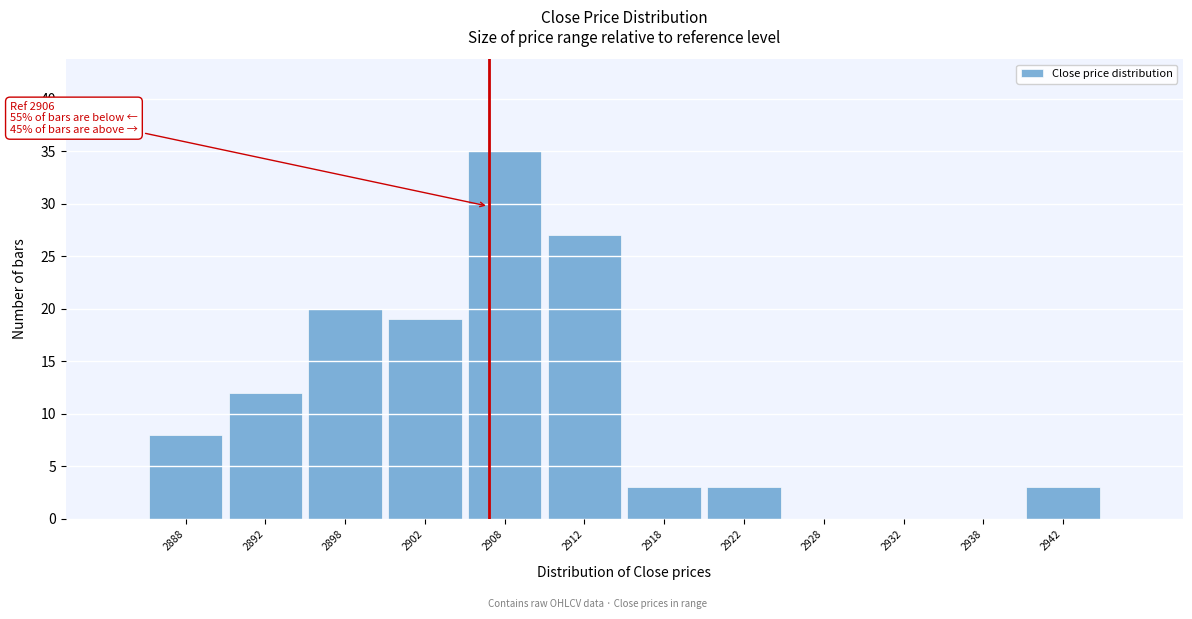

Over which range of the x-axis is the bar tallest?

2905 to 2910